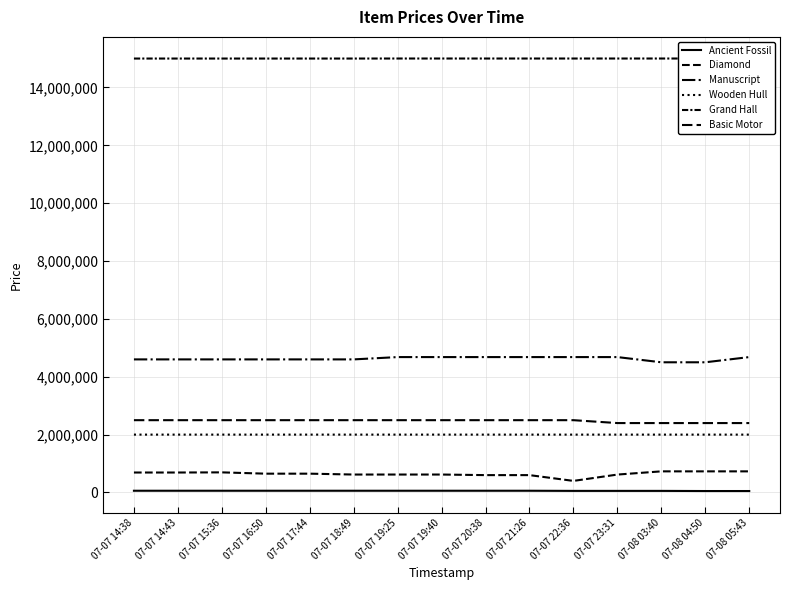

List the series in order of their peak value, lowest first.

Ancient Fossil, Diamond, Wooden Hull, Basic Motor, Manuscript, Grand Hall